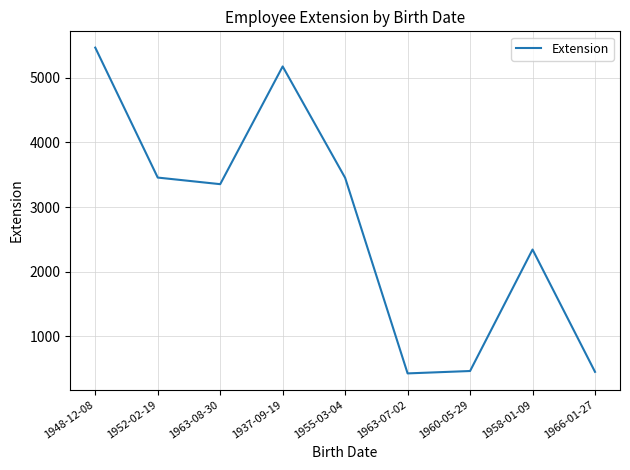

Is it true that the value at 1937-09-19 is 5176?

True